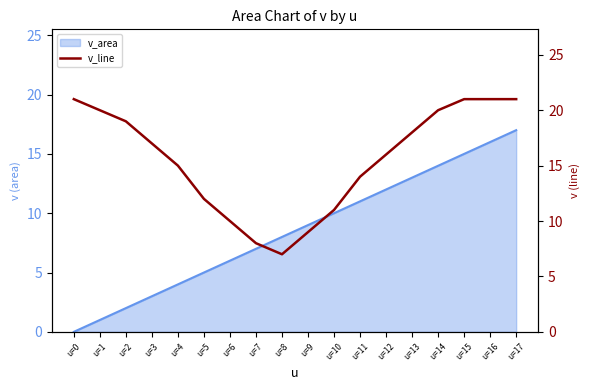

Does the chart display data point markers on the line(s)?

No